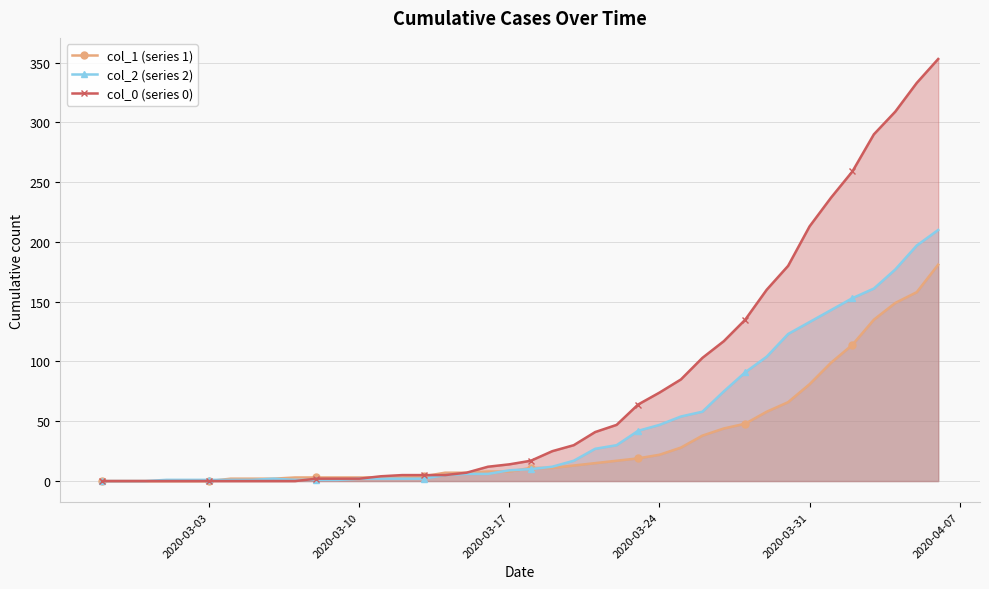

List the series in order of their peak value, lowest first.

col_1 (series 1), col_2 (series 2), col_0 (series 0)